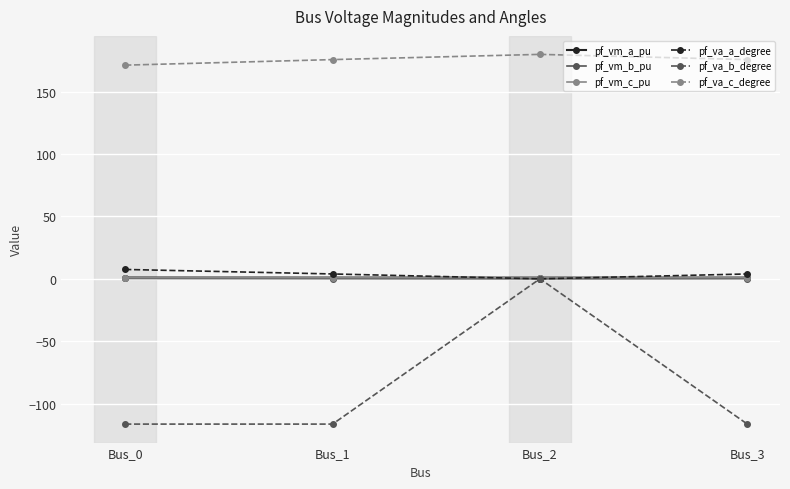

What is the spread (max minus min) of values at Bus_3?

292.3